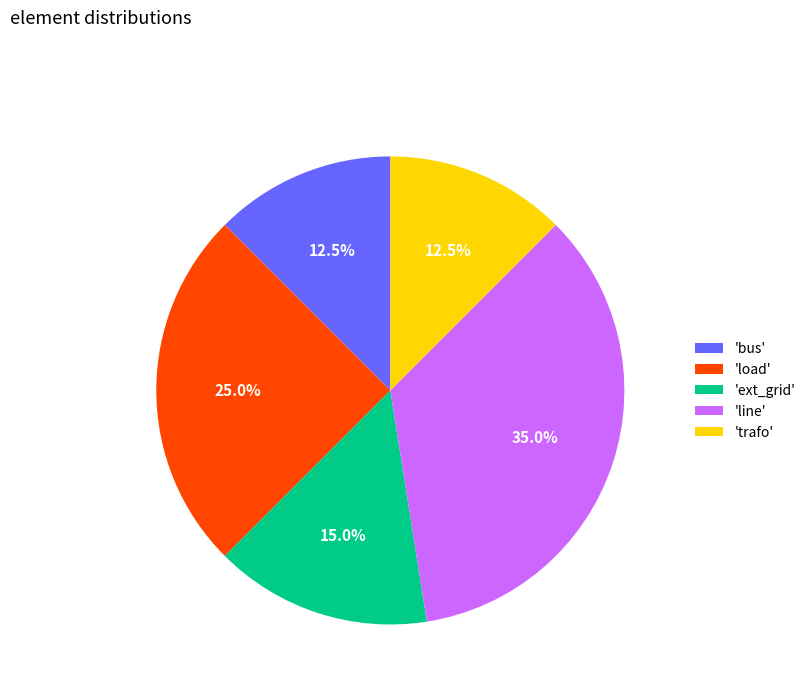

What percentage do 'load' and 'ext_grid' together represent?

40.0%